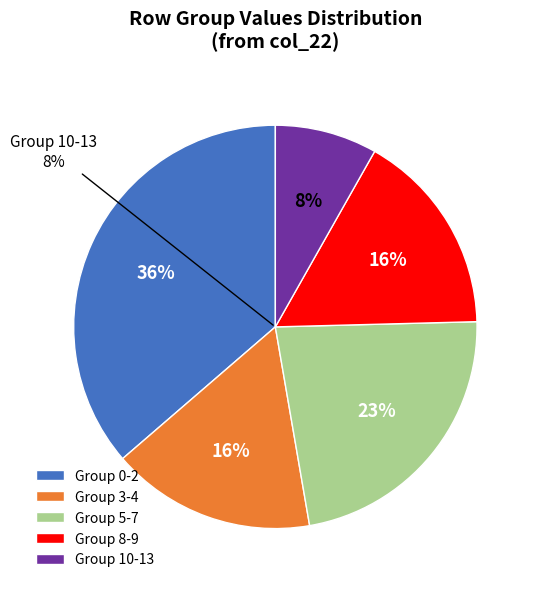

Does 3.0 account for over 50% of the chart?

No